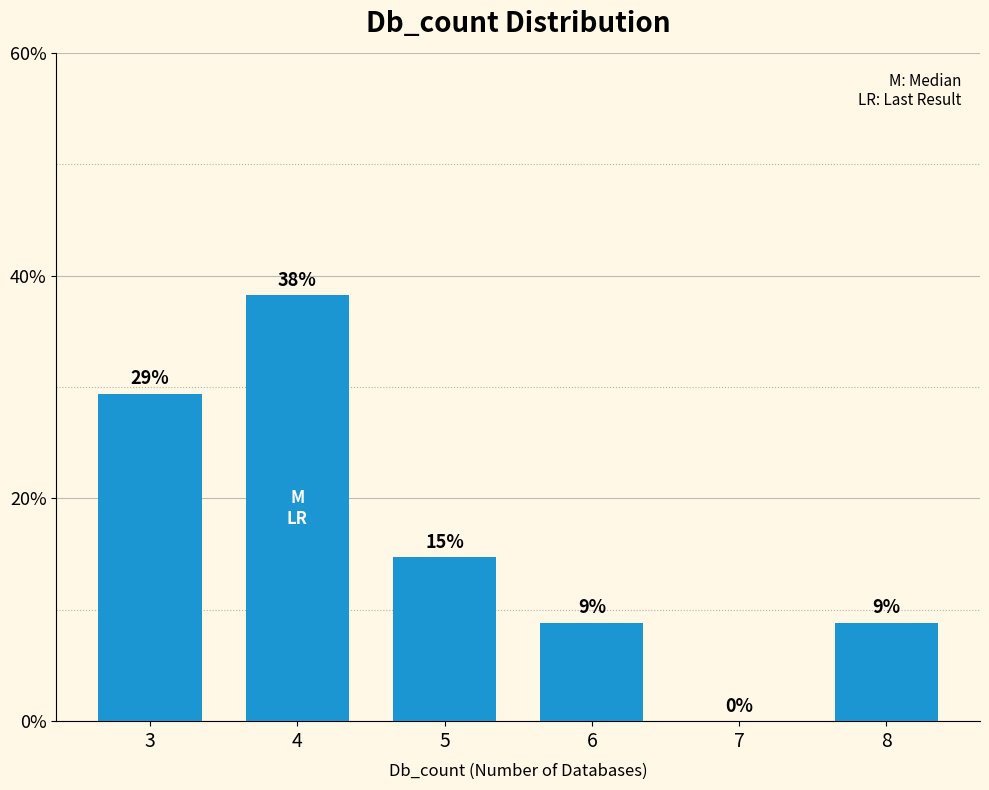

Does the chart contain any negative values?

No